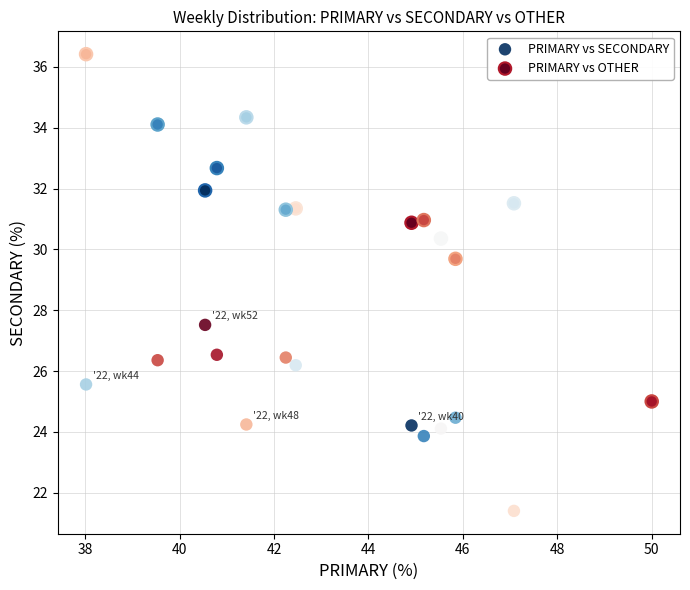

Across all series, what Y value is closest to 28?

27.5